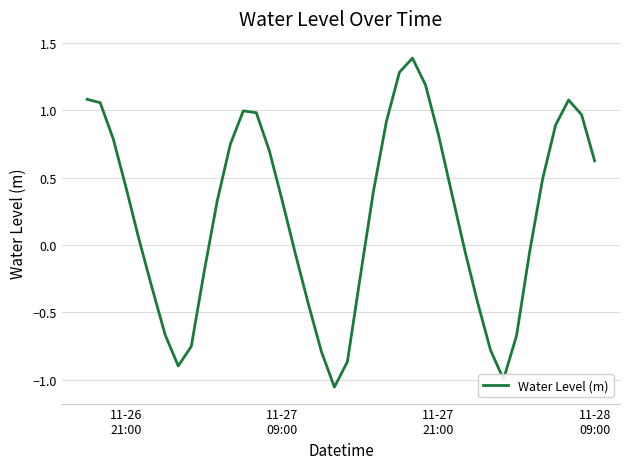

How many categories are shown in the chart?

40